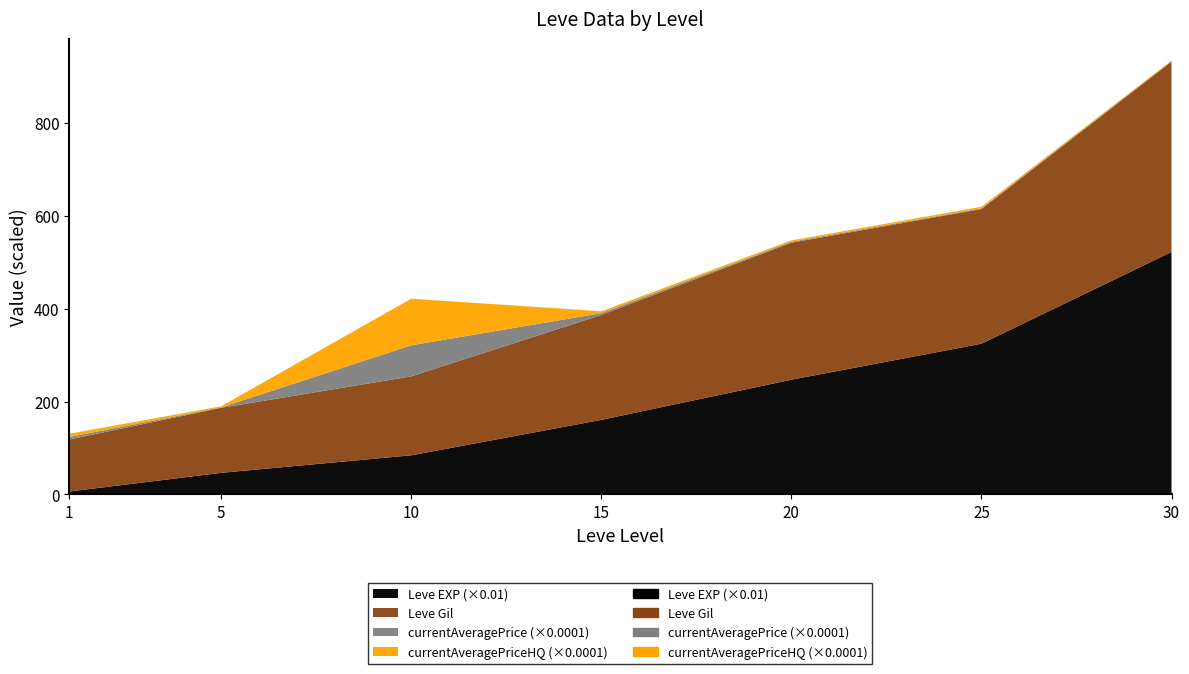

How many times do currentAveragePriceHQ and Leve EXP cross each other?

1